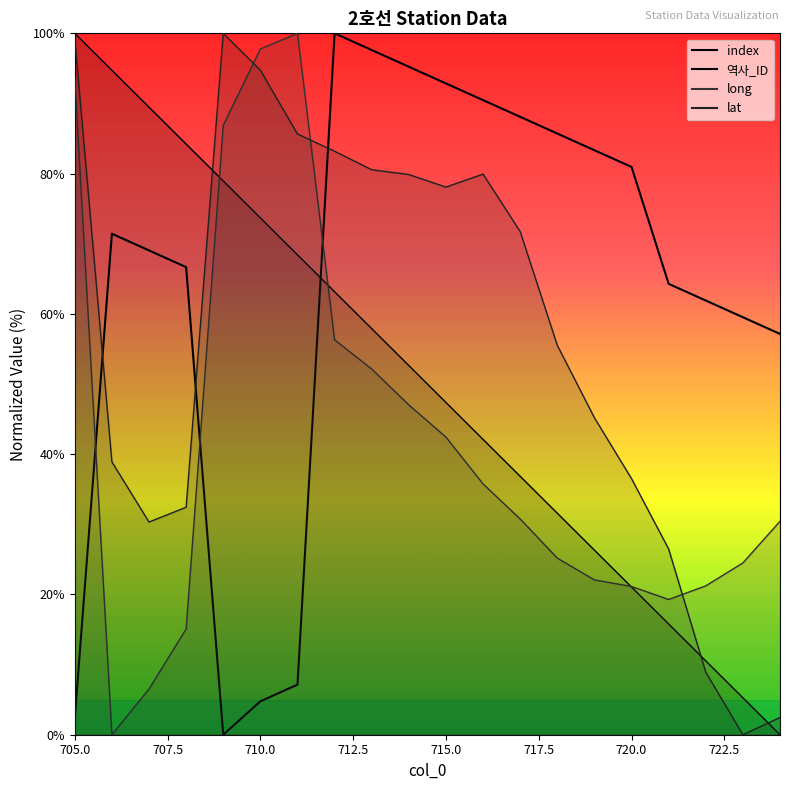

What is the sum of all values?

1278.6